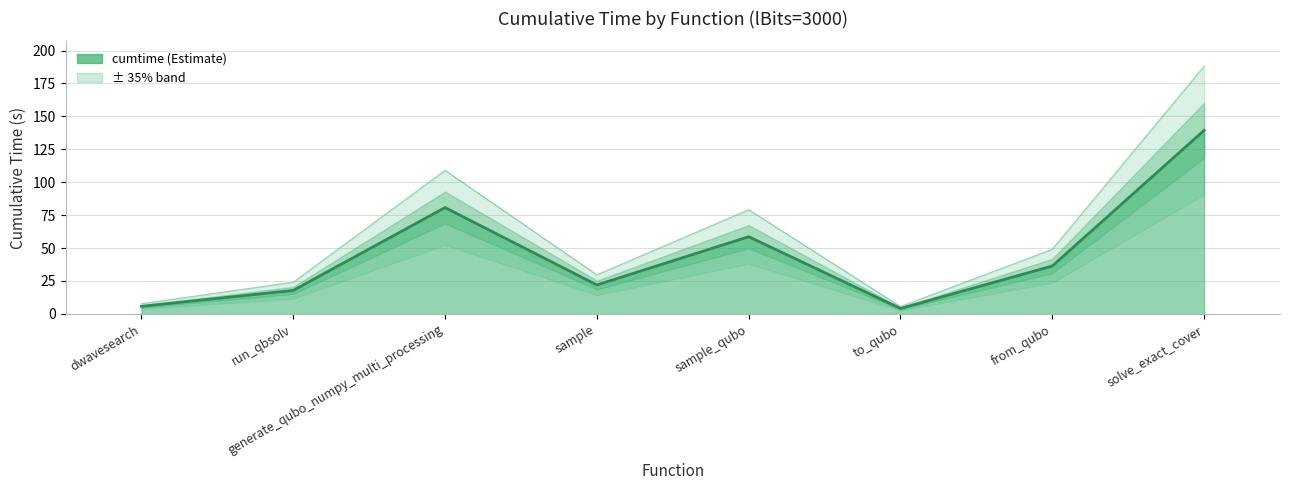

List the labels in order of value, largest first.

solve_exact_cover, generate_qubo_numpy_multi_processing, sample_qubo, from_qubo, sample, run_qbsolv, dwavesearch, to_qubo